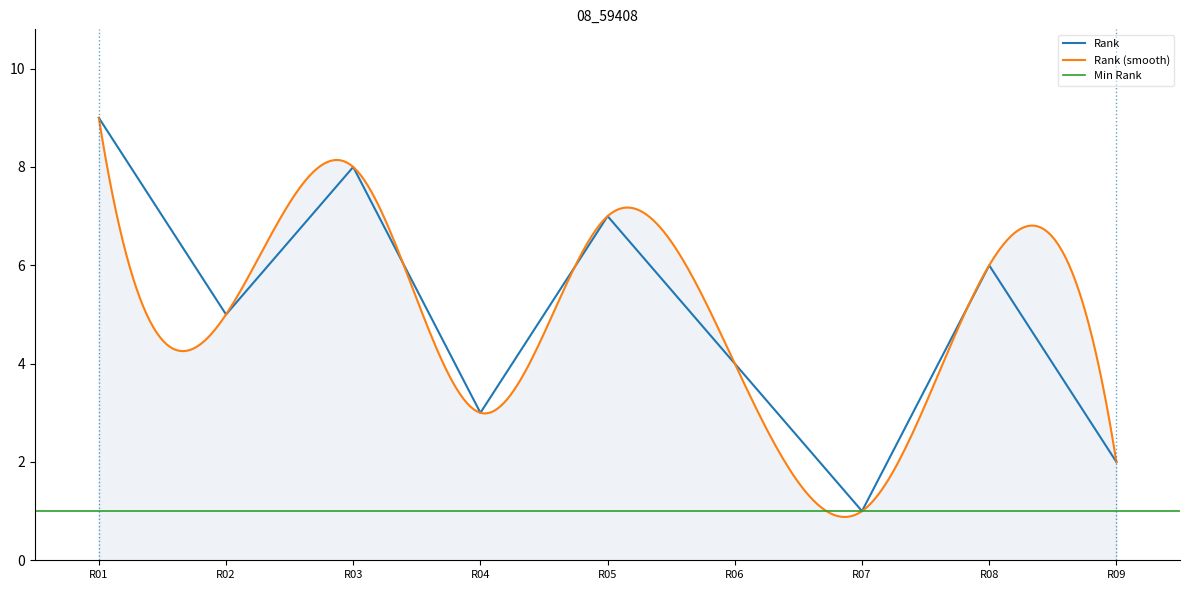

At which label does Rank reach its peak?

R01